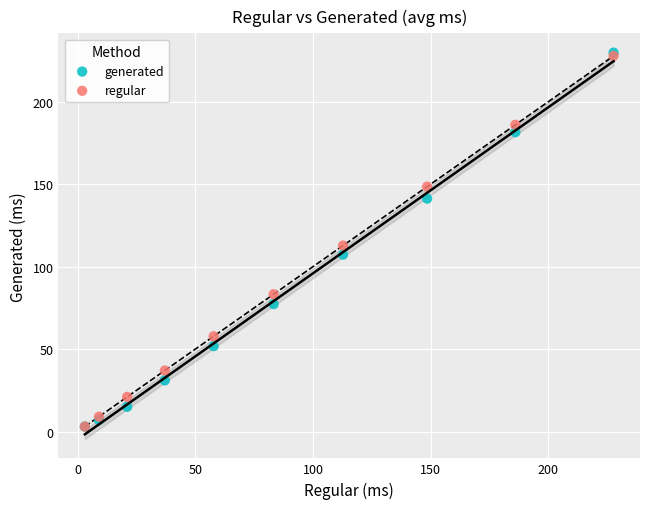

Across all series, what Y value is closest to 116?

112.8